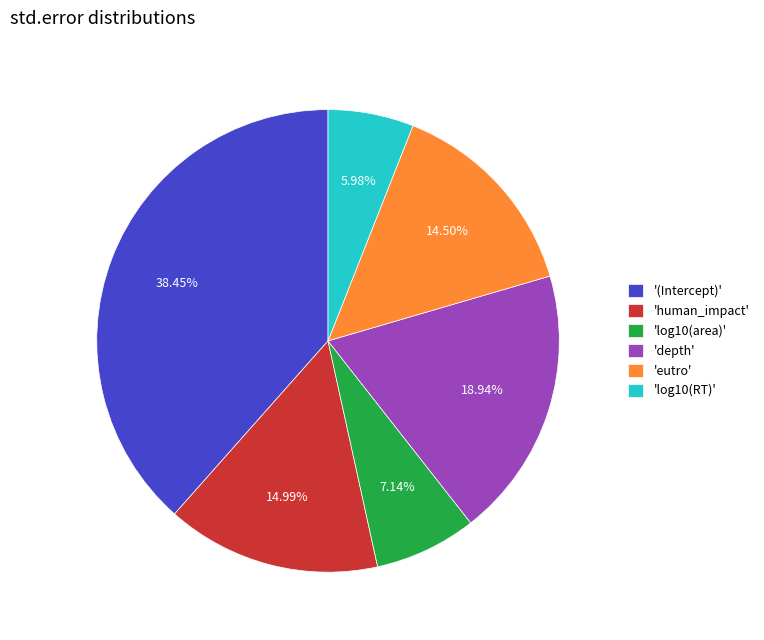

Between '(Intercept)' and 'log10(RT)', which is larger?

'(Intercept)'